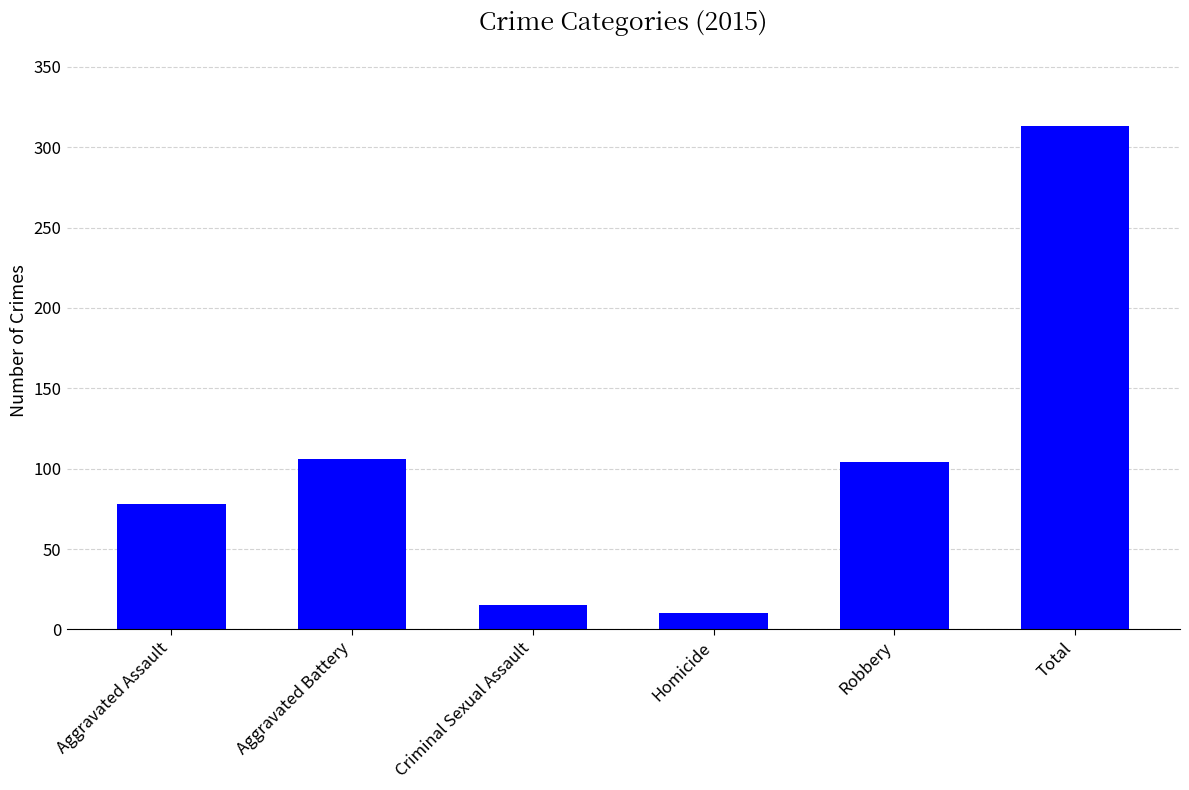

How many values are below 104?

3